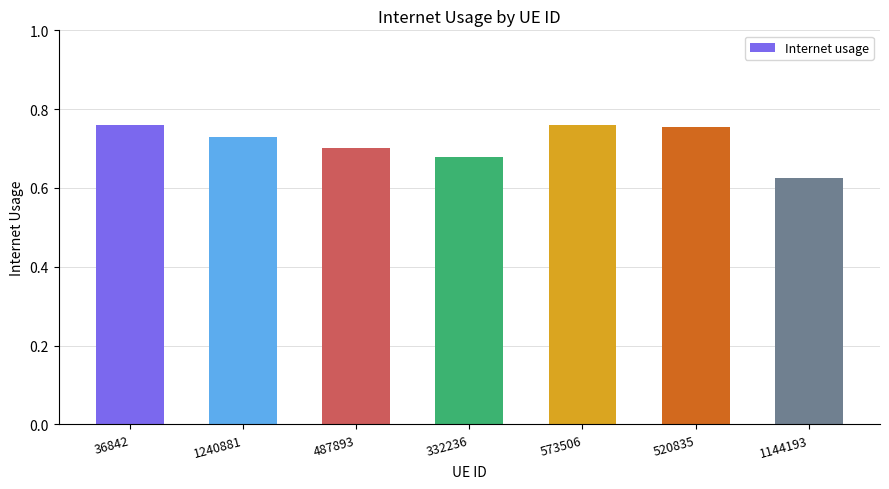

Which label corresponds to the smallest value in the chart?

1144193